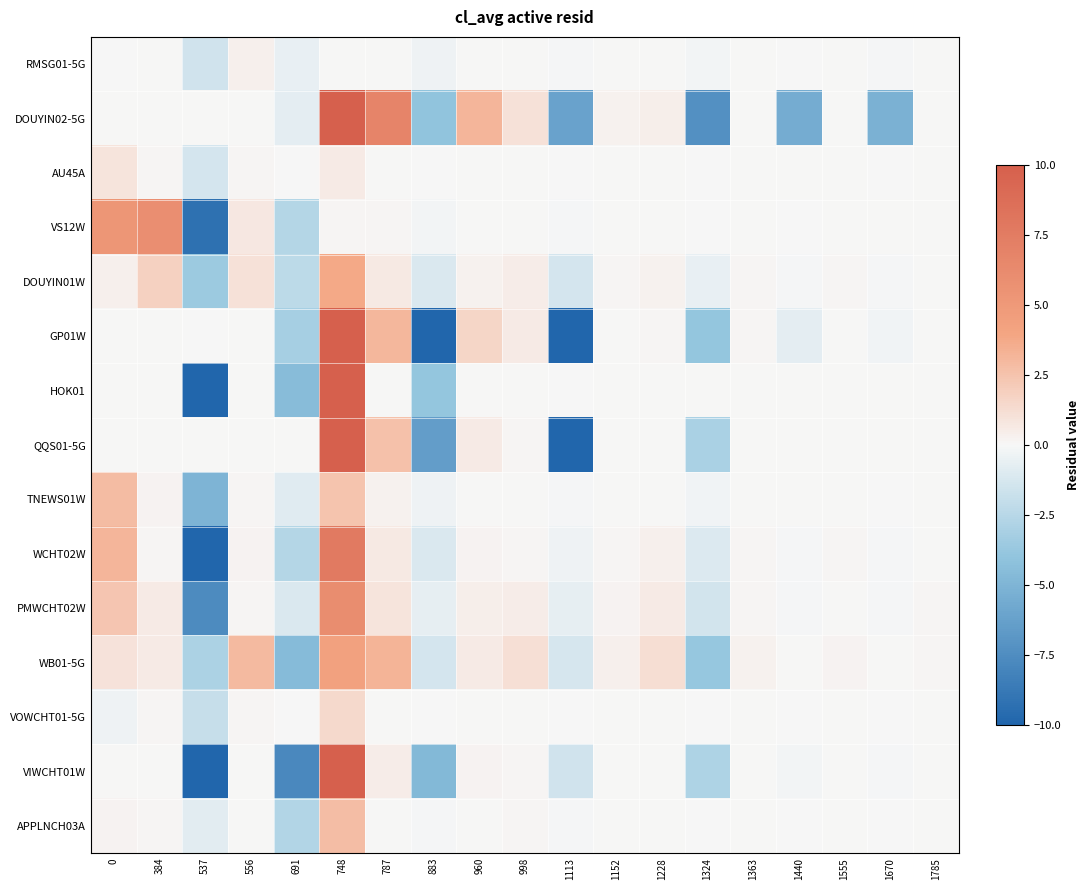

At which category does the chart reach its minimum across all series?

1113